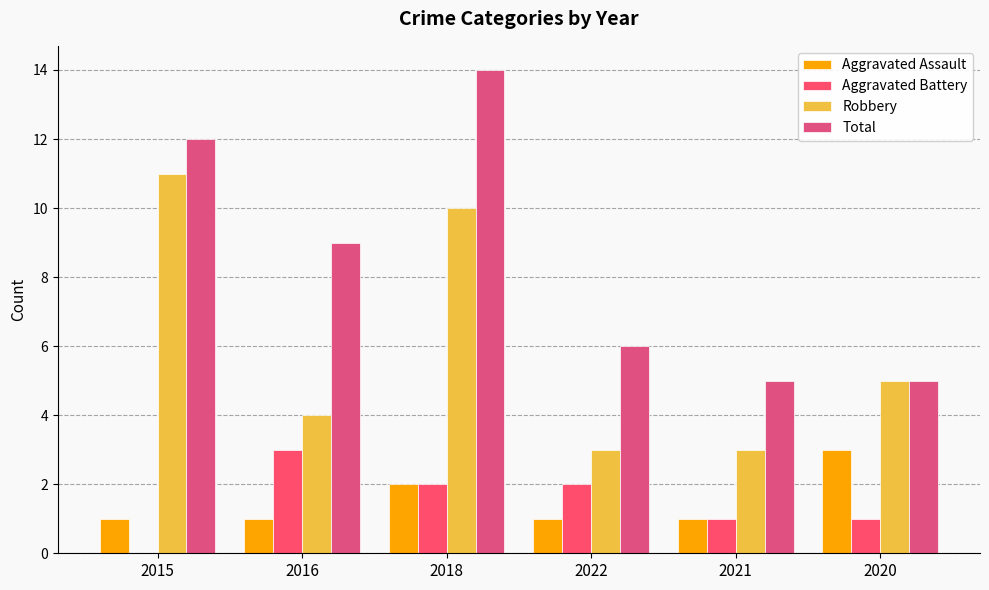

At 2016, list the series in order from largest to smallest.

Total, Robbery, Aggravated Battery, Aggravated Assault